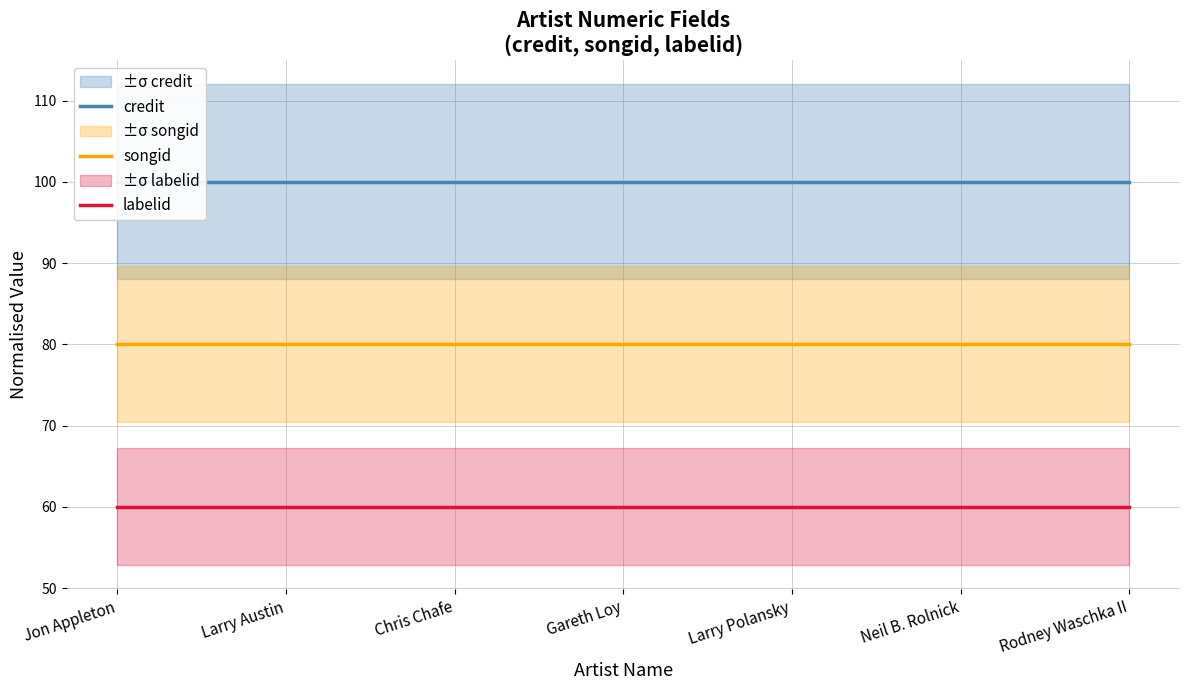

How many lines are shown in the chart?

3